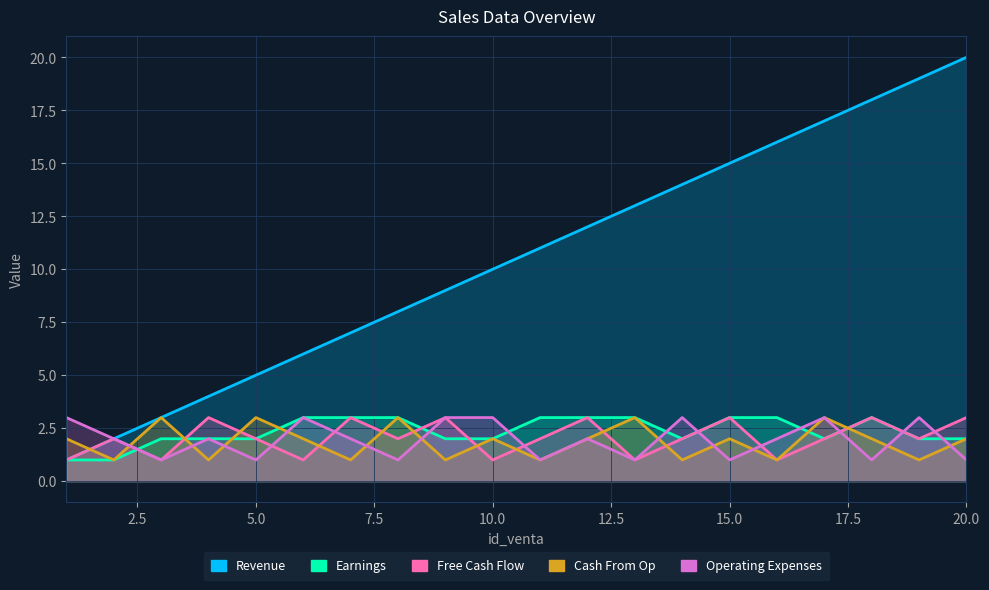

The Operating Expenses series shows 1 at 2.5. True or false?

False